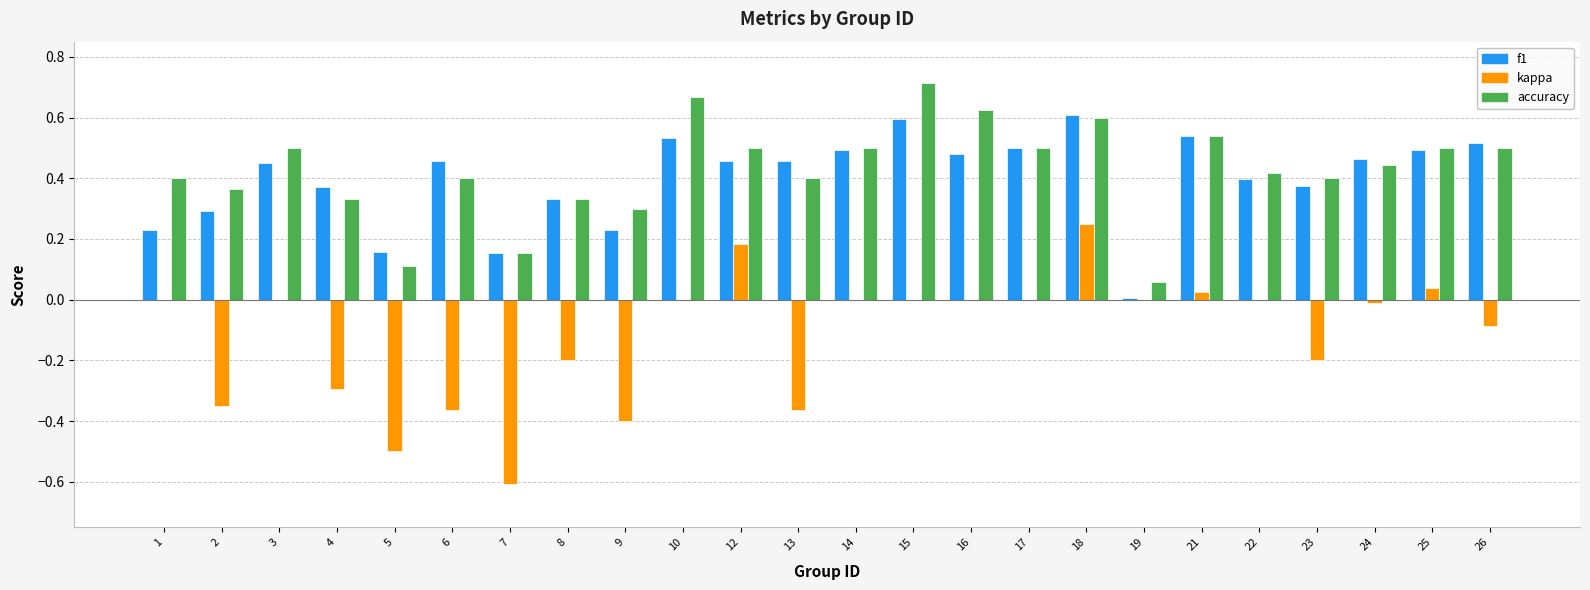

Which series changed the most between 5 and 9?

accuracy